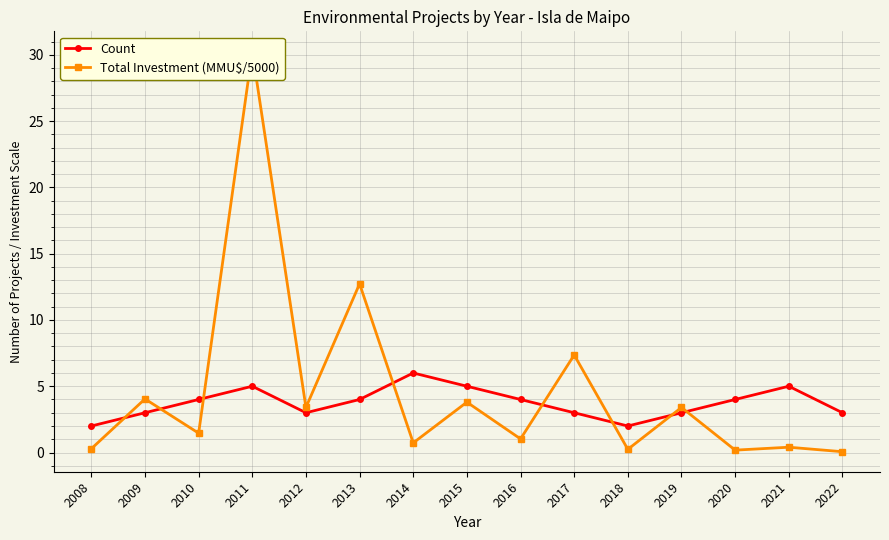

Count the number of data series in this chart.

2